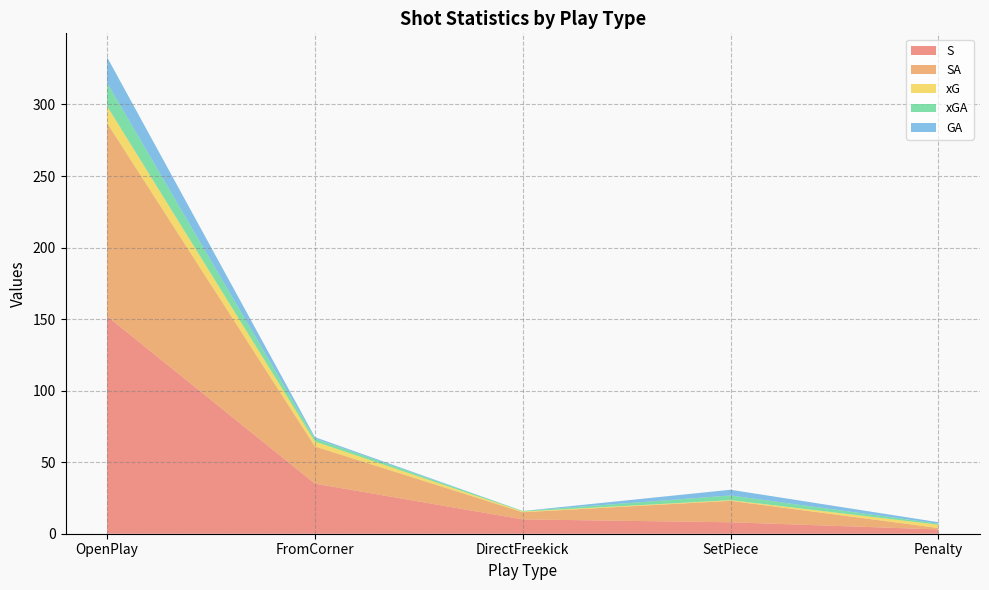

Reading left to right, transcribe all the data shown in this chart.

S: 152.0	35.0	10.0	8.0	3.0
SA: 135.0	26.0	5.0	15.0	1.0
xG: 11.8	3.4	0.5	0.4	2.3
xGA: 16.2	2.0	0.4	3.3	0.8
GA: 18.0	1.0	0.0	4.0	1.0